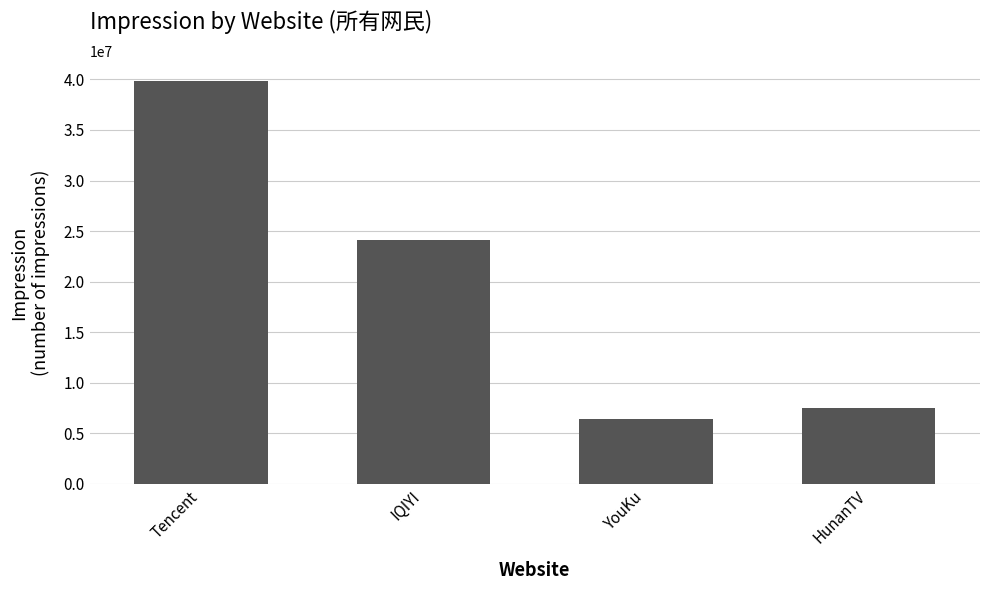

What value does the data have at HunanTV, to the nearest 100?

7469000